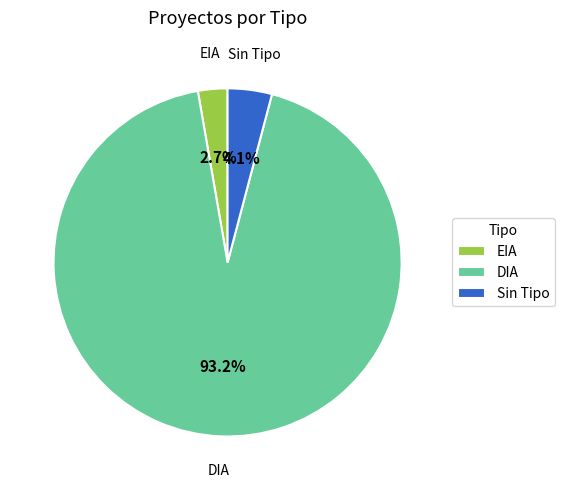

What portion of the pie excludes EIA?

97.3%